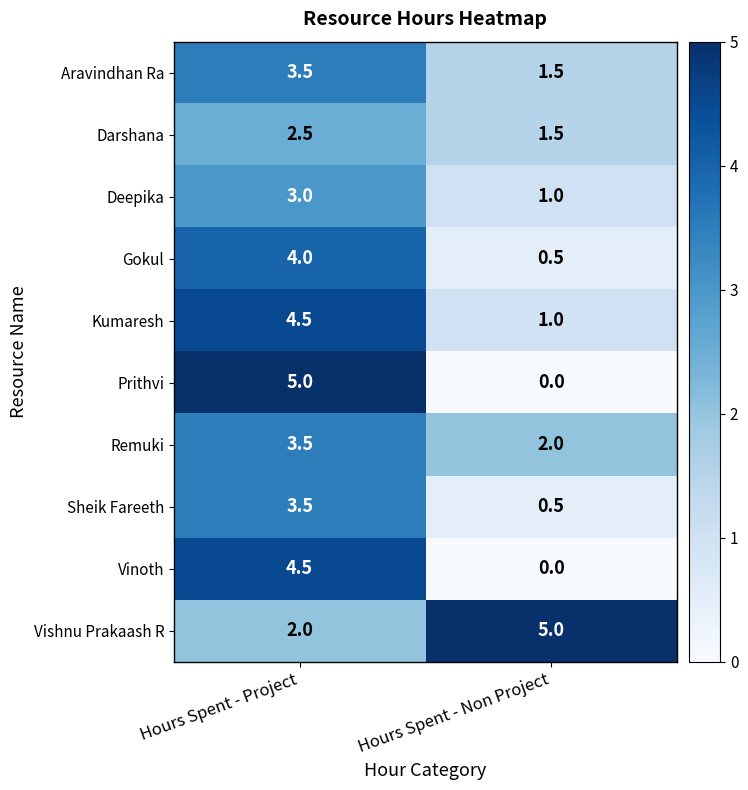

The value of Vishnu Prakaash R at Hours Spent - Project is 2.0. True or false?

True